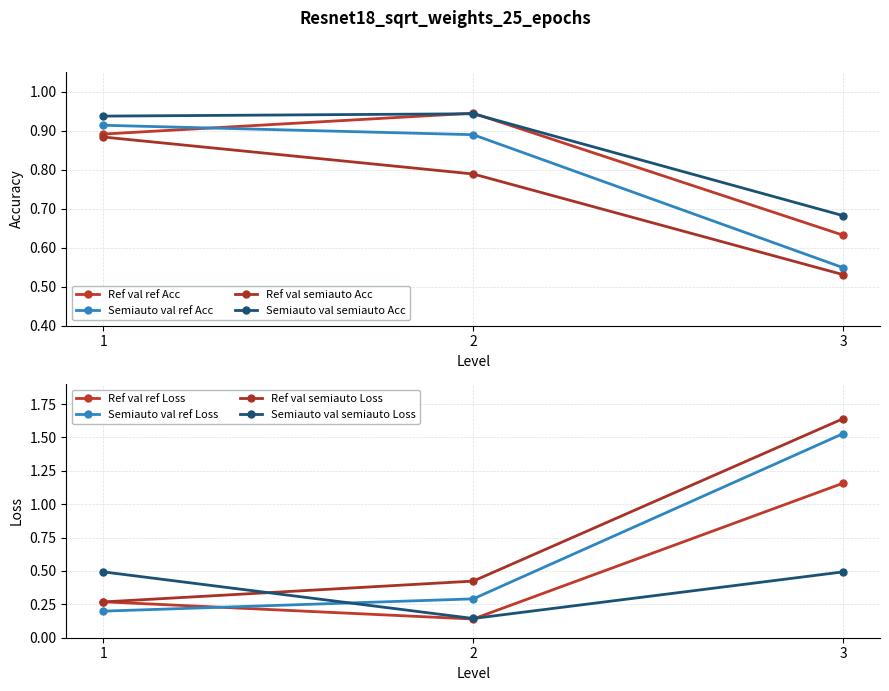

What is the difference between the second highest and minimum values in the Ref val semiauto Acc series?

0.3